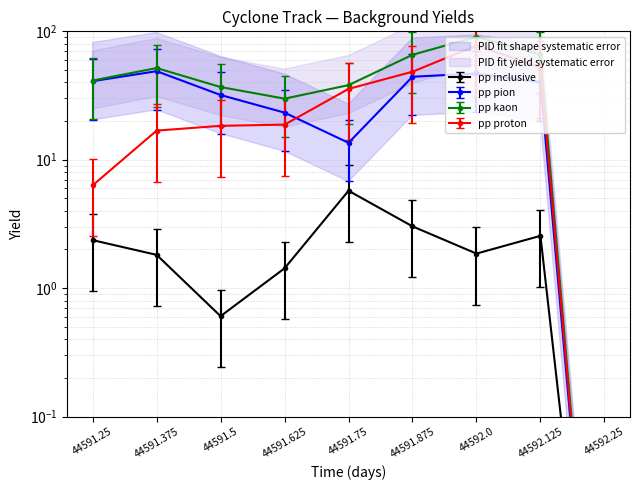

Where is the first local minimum for uv?

44591.625